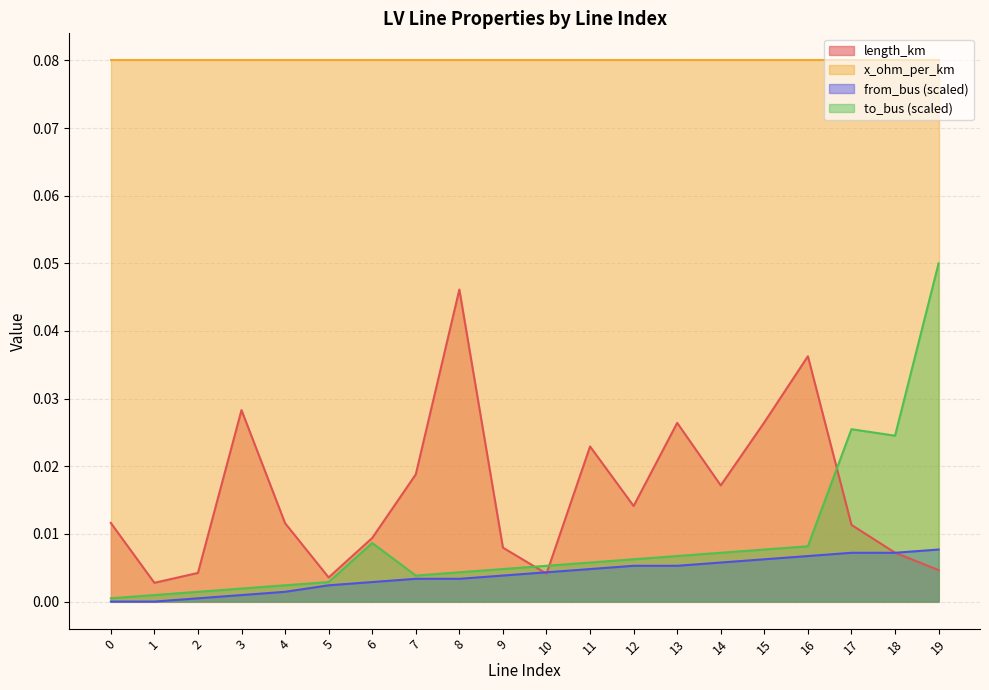

Is it true that to_bus equals 0.0 at 5?

False